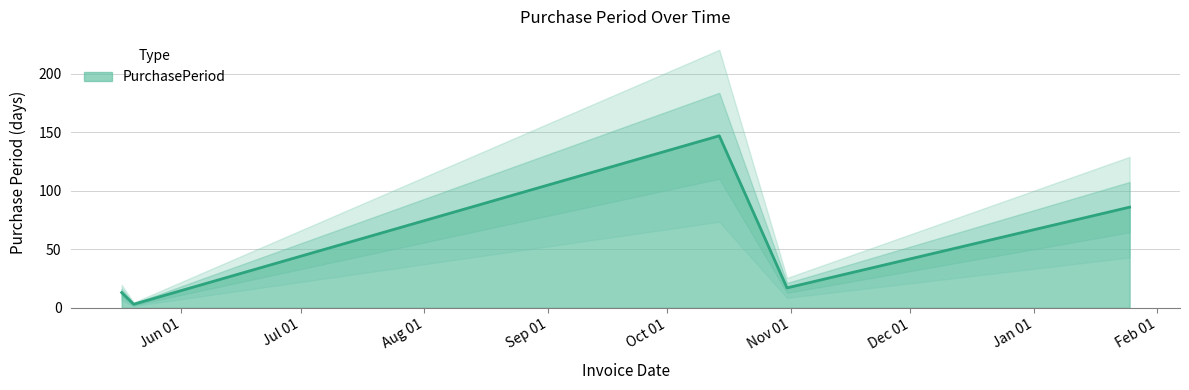

What is the label of the 3rd point from the right?

2016-10-14